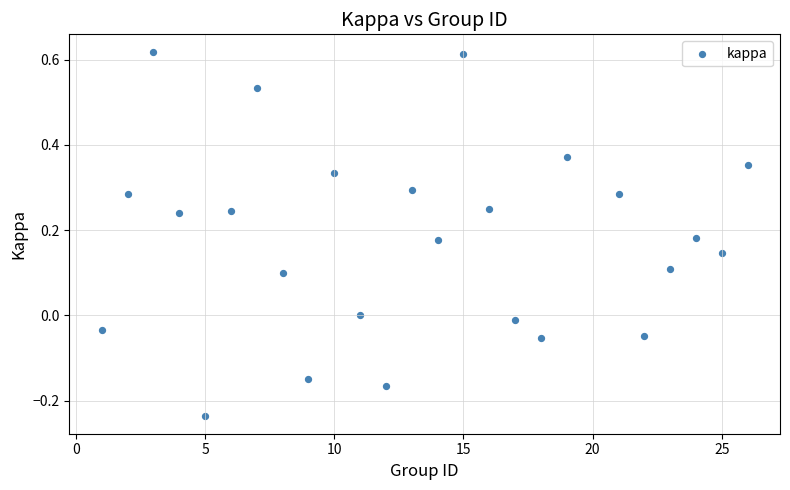

What is the range of X values (max minus min)?

25.0